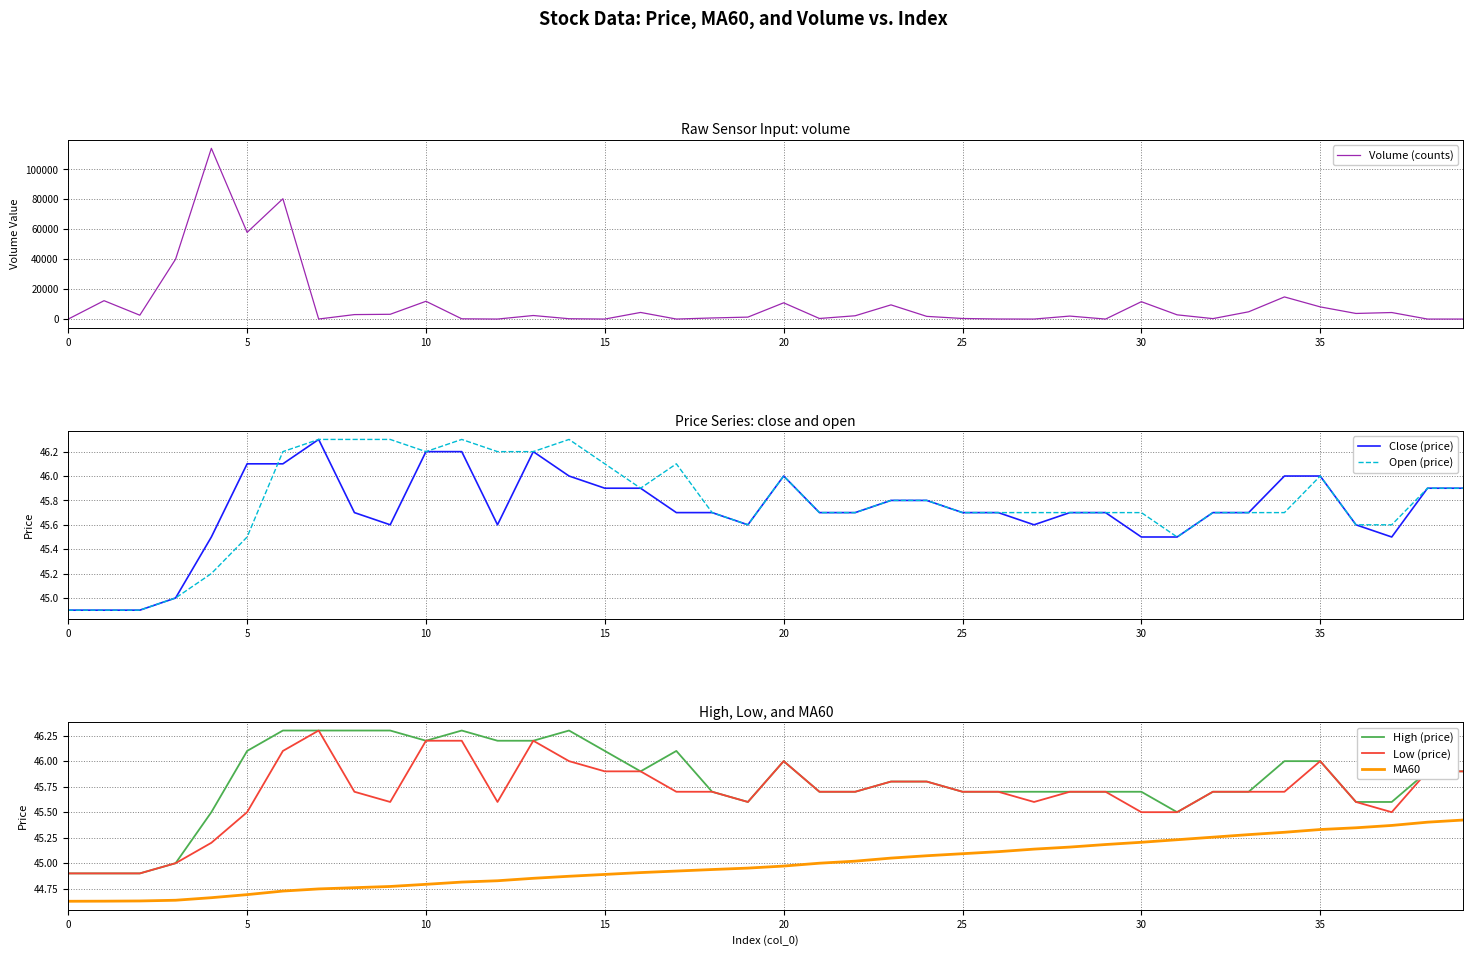

Which series has the widest spread of values?

Volume (counts)